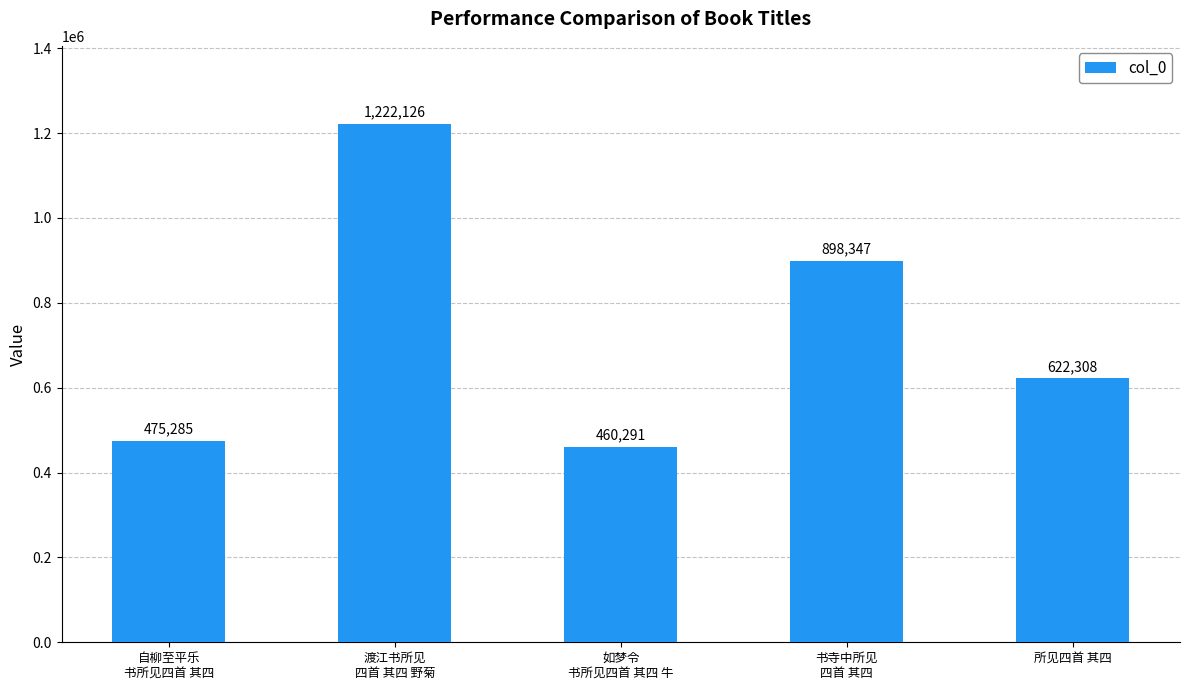

What is the value of the 1st bar from the left?

475285